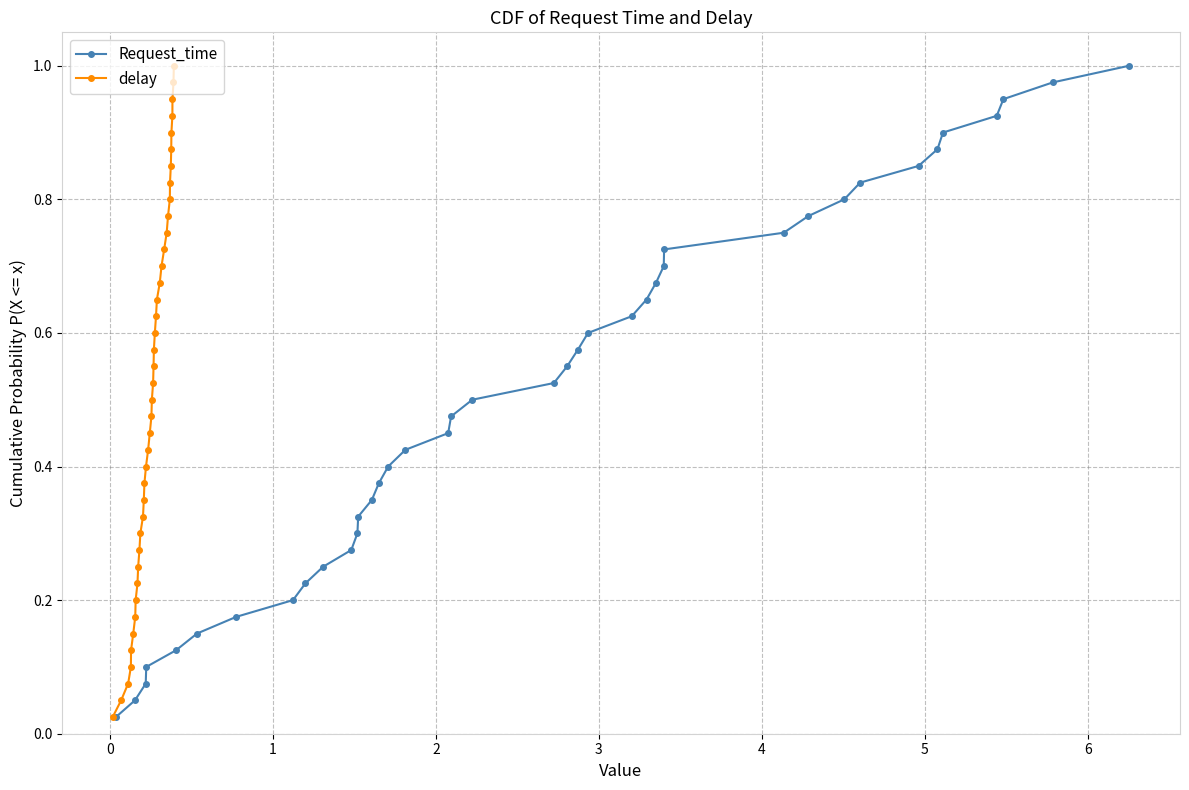

True or false: delay has more than 2 interior local peaks.

False